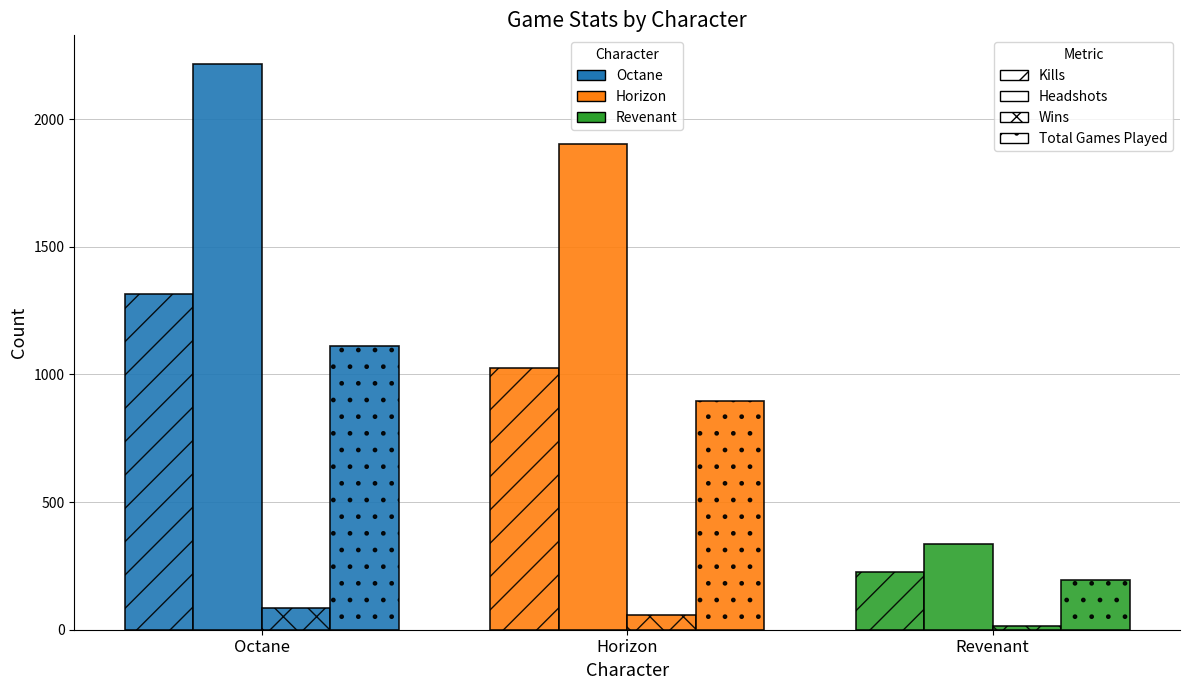

What is the label of the 3rd bar from the left?

Revenant